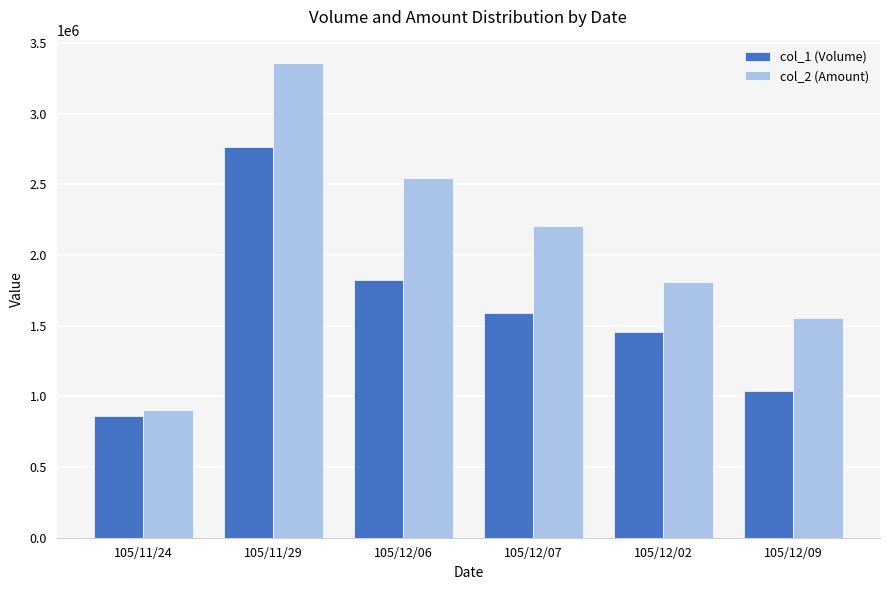

List the series in order of their overall mean, highest first.

col_2 (Amount), col_1 (Volume)